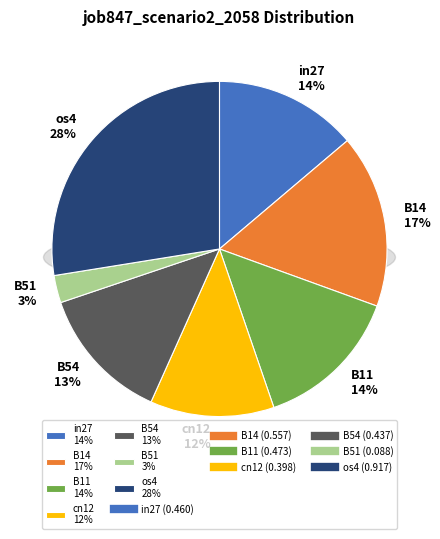

Is there a majority slice in this chart?

No